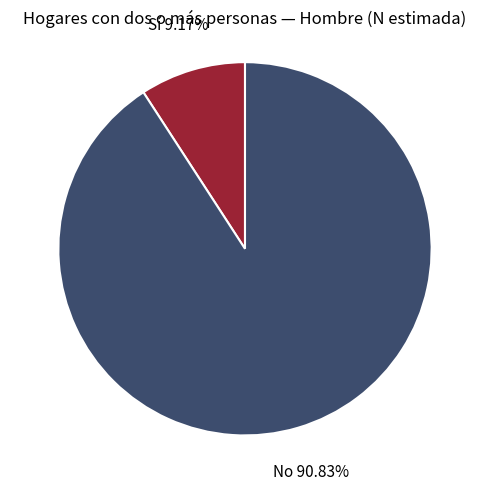

Which slice represents more than half of the pie?

No